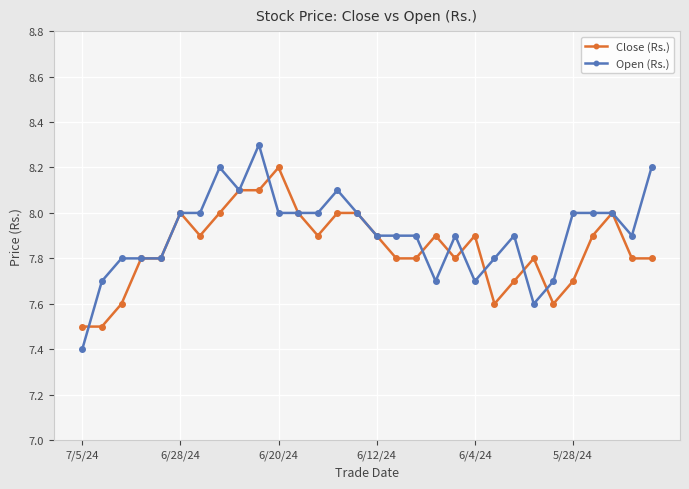

What is the average value of the Close (Rs.) series?

7.8